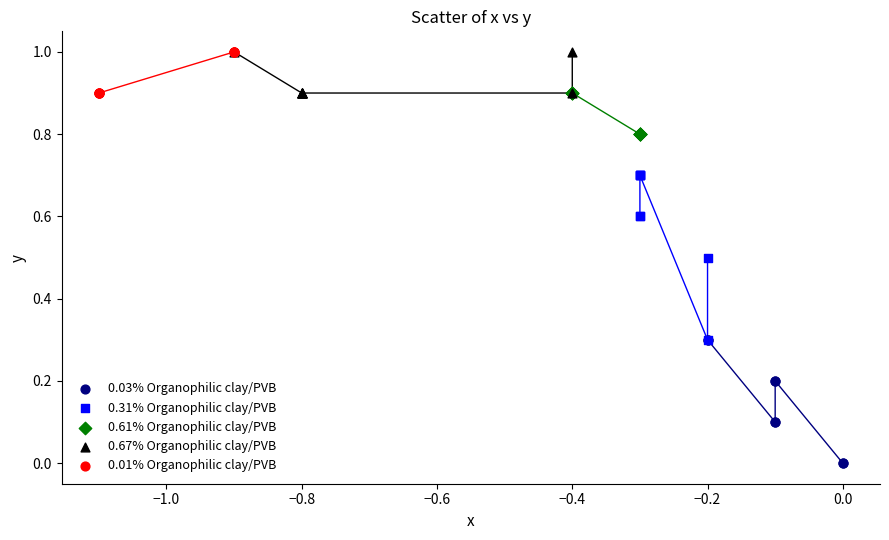

Which series has the largest Y range (max minus min)?

0.31% Organophilic clay/PVB